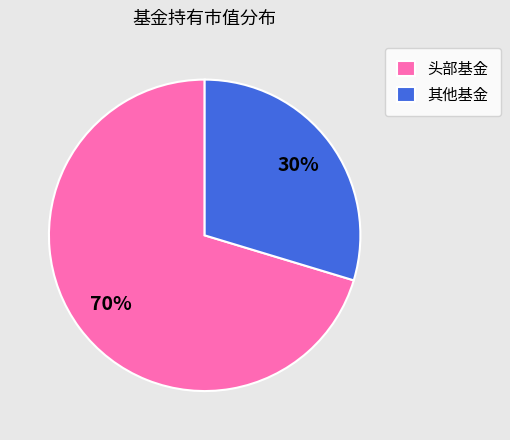

Between 其他基金 and 头部基金, which is larger?

头部基金